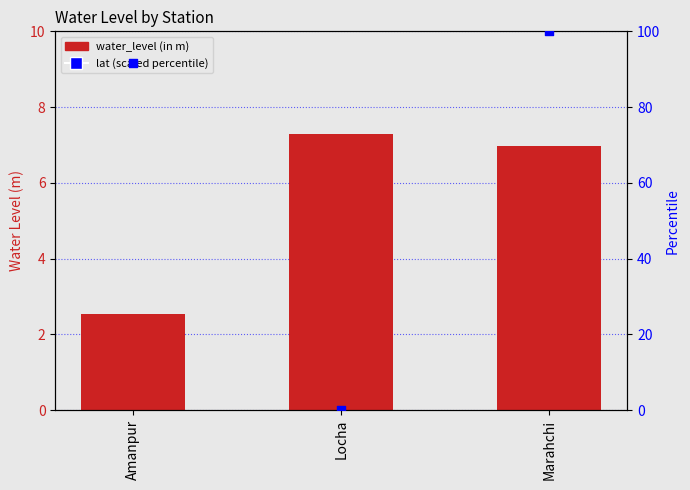

Which series reaches the maximum Y coordinate?

lat (scaled percentile)